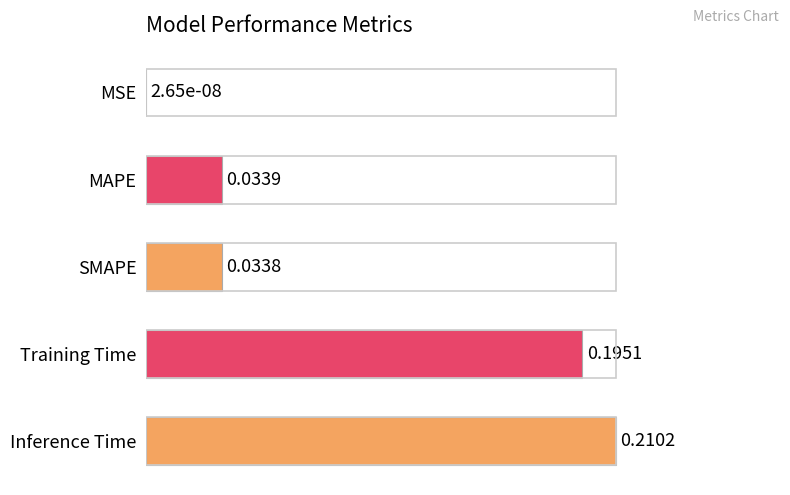

Which has a higher value, Training Time or SMAPE?

Training Time